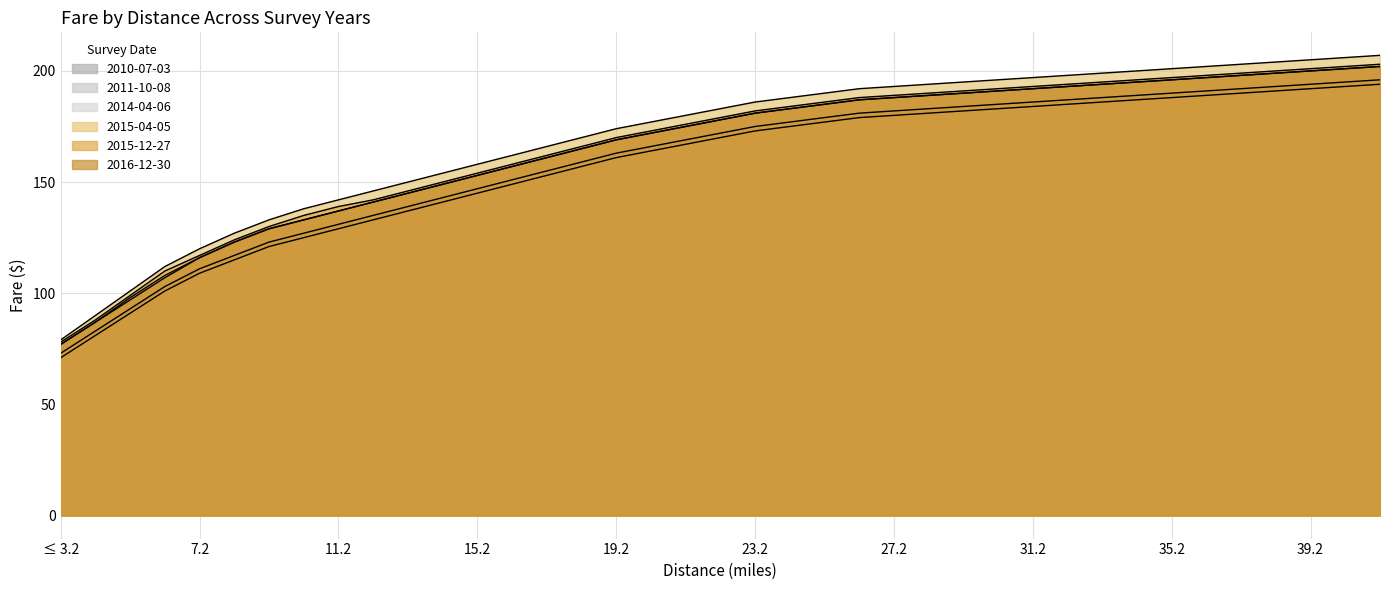

Rank the series by their maximum value, from highest to lowest.

2015-04-05, 2015-12-27, 2014-04-06, 2016-12-30, 2011-10-08, 2010-07-03